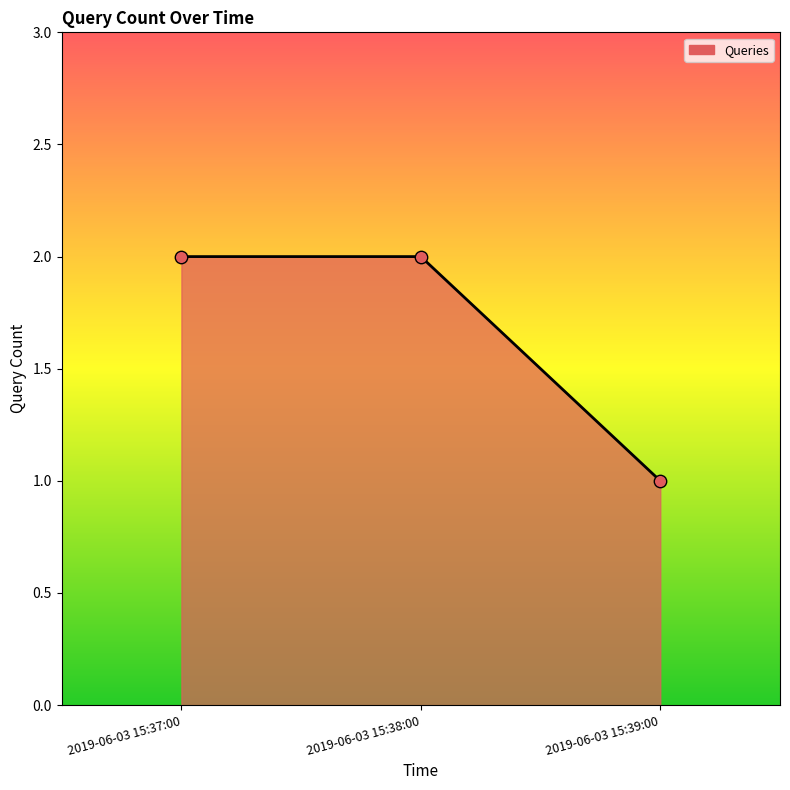

What is the total value across all series at 2019-06-03 15:37:00?

4